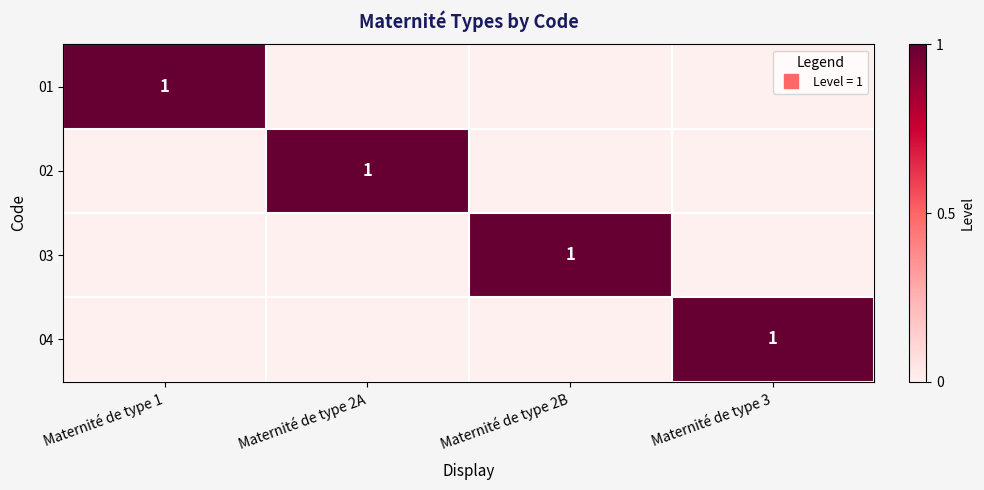

At which category does the chart reach its minimum across all series?

Maternité de type 2A